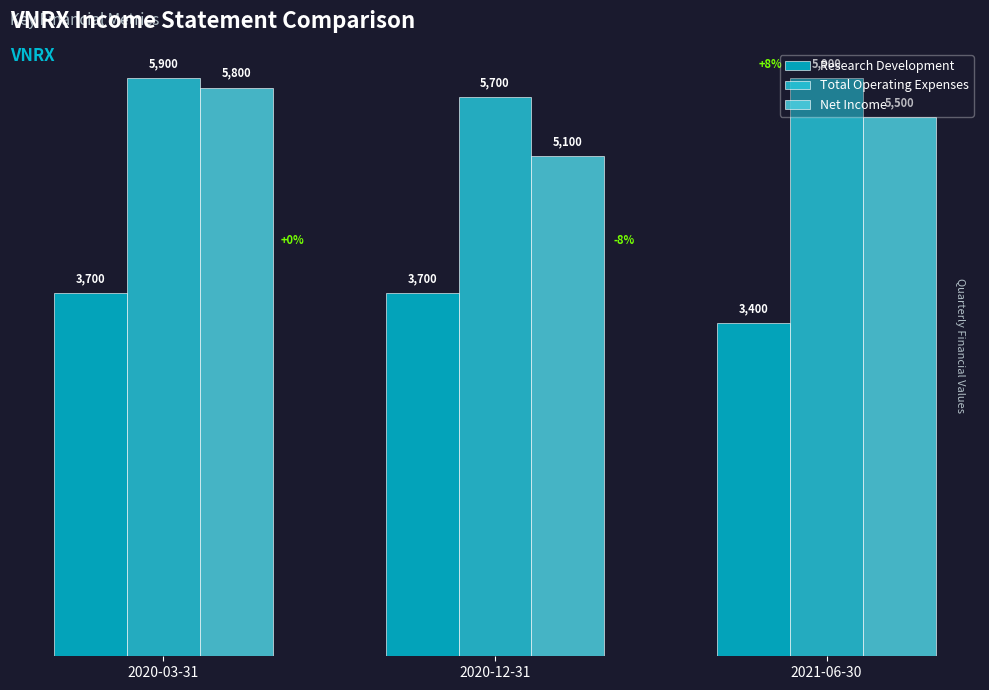

Which series has the largest total across all categories?

Total Operating Expenses